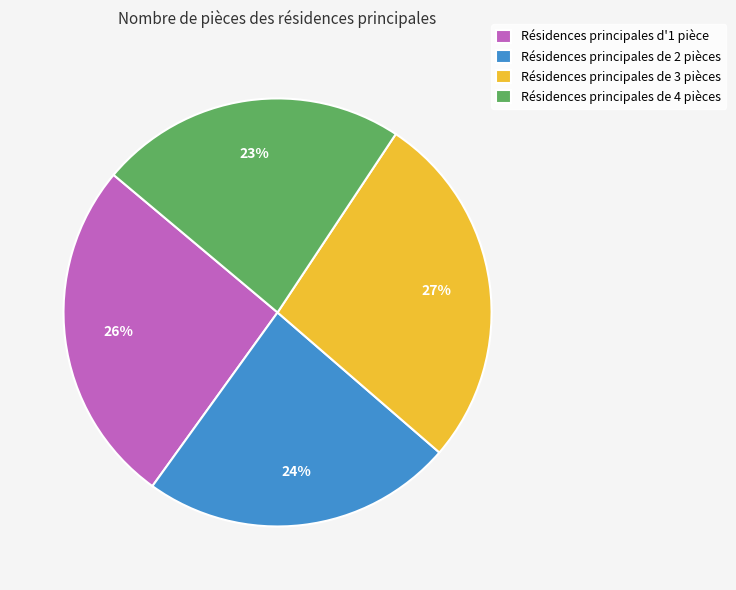

What percentage is the Résidences principales de 3 pièces slice, to the nearest percent?

27%